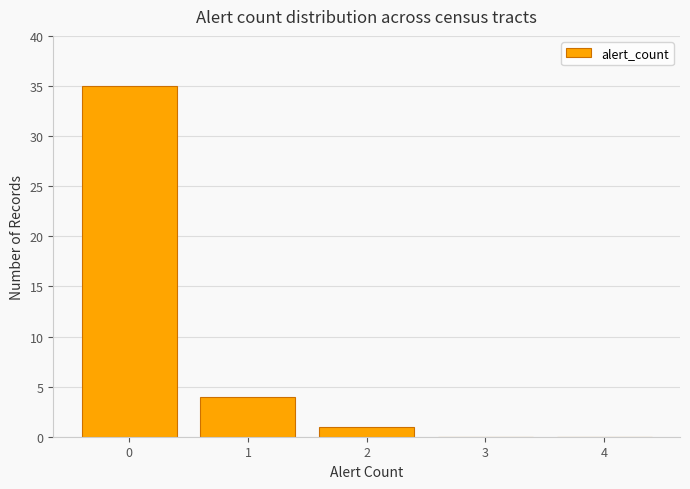

Reading right to left, transcribe all the data shown in this chart.

4=0	3=0	2=1	1=4	0=35